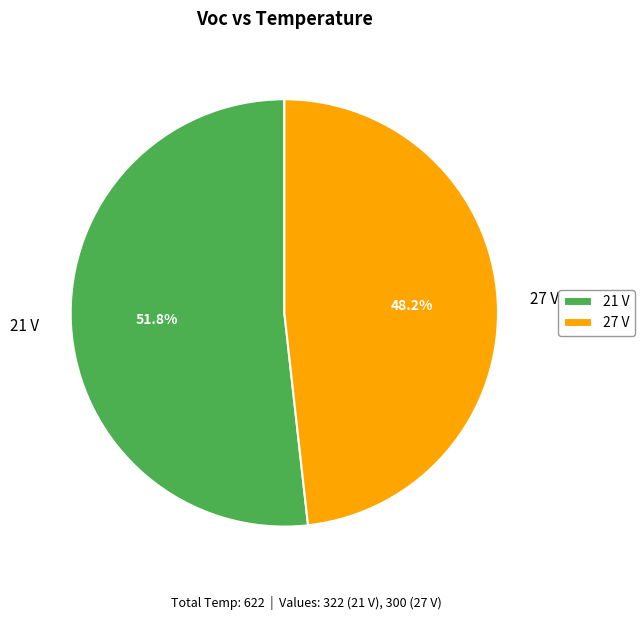

To the nearest percent, what is the average slice percentage?

50%